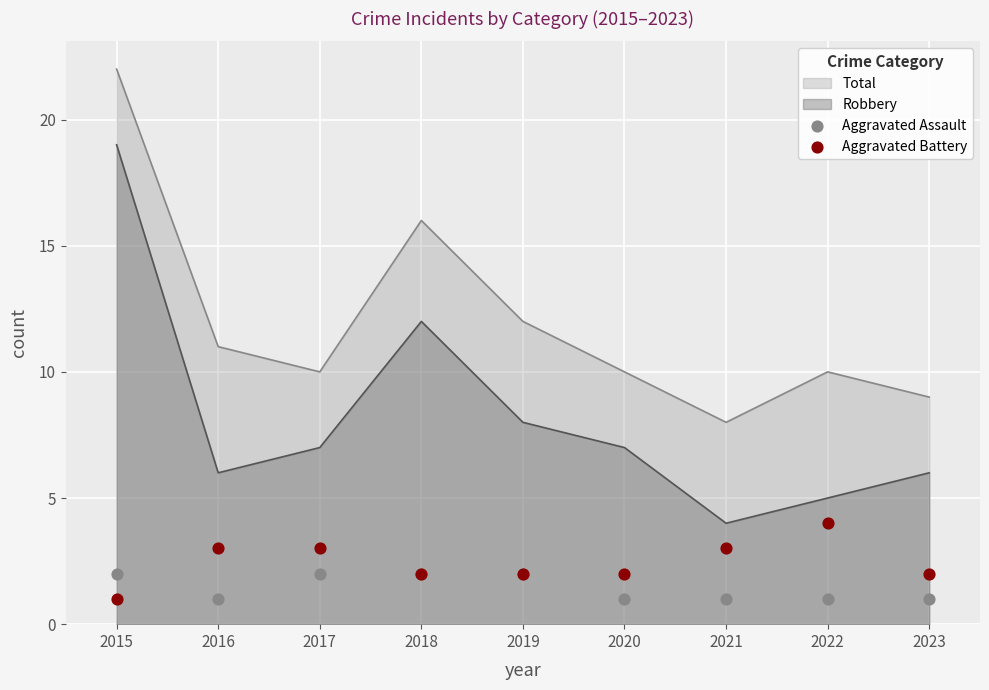

What is the maximum value for Robbery?

19